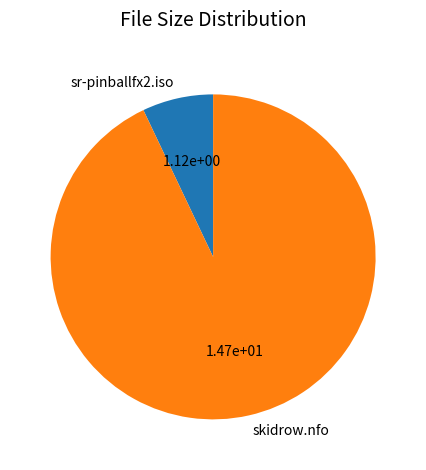

True or false: skidrow.nfo accounts for 93% of the total.

True